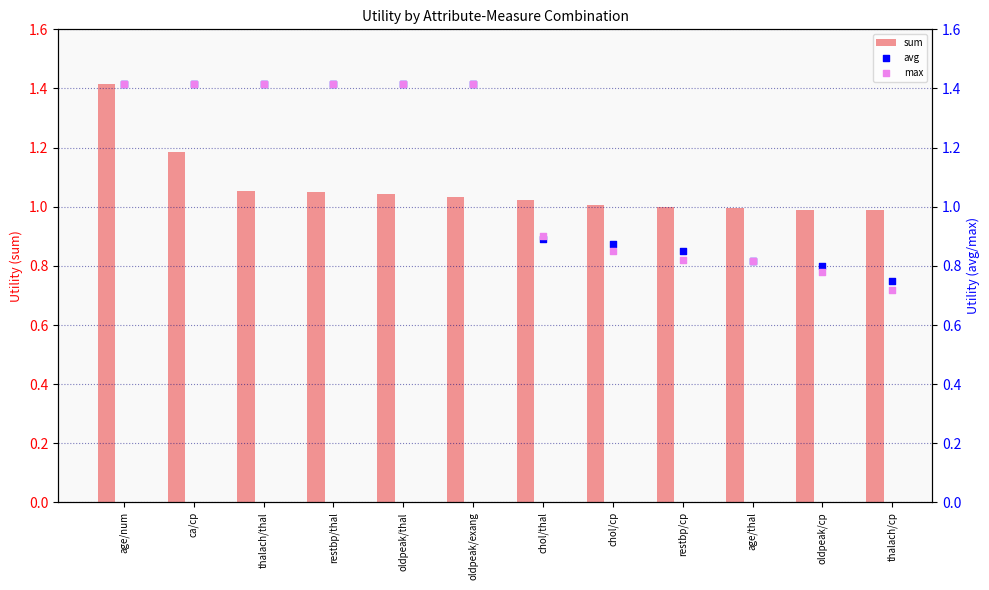

What are all the series names shown in the legend?

sum, avg, max